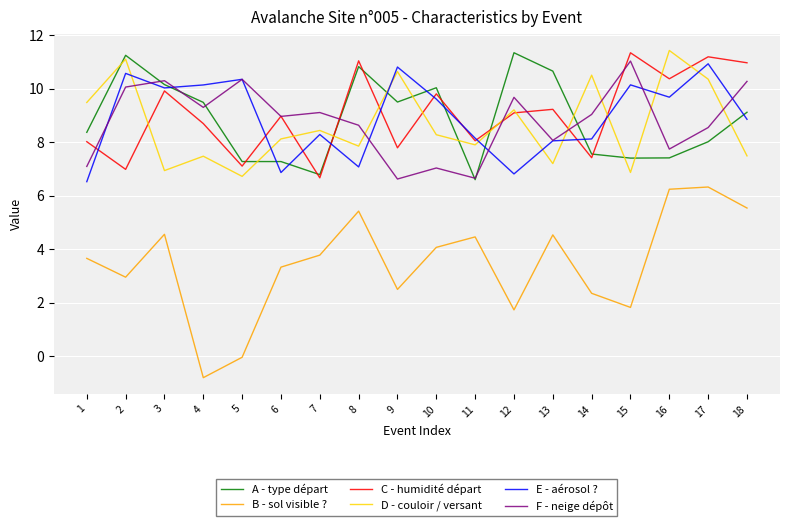

Does the chart display data point markers on the line(s)?

No